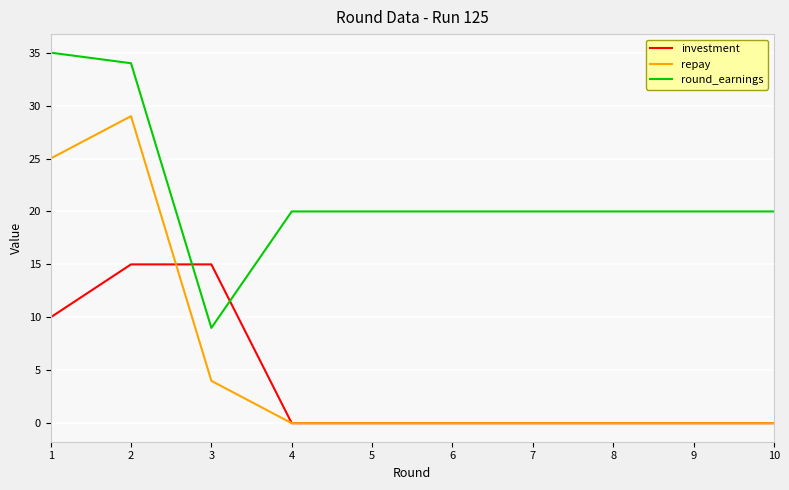

The investment series shows 0 at 4. True or false?

True